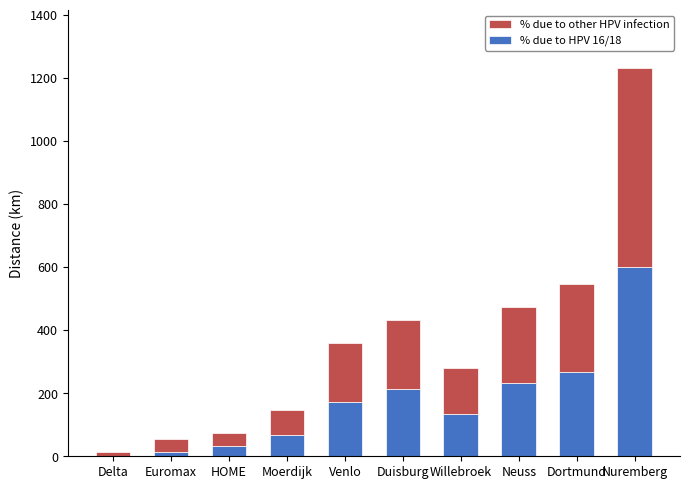

Where does the % due to HPV 16/18 series first go above 172?

Venlo